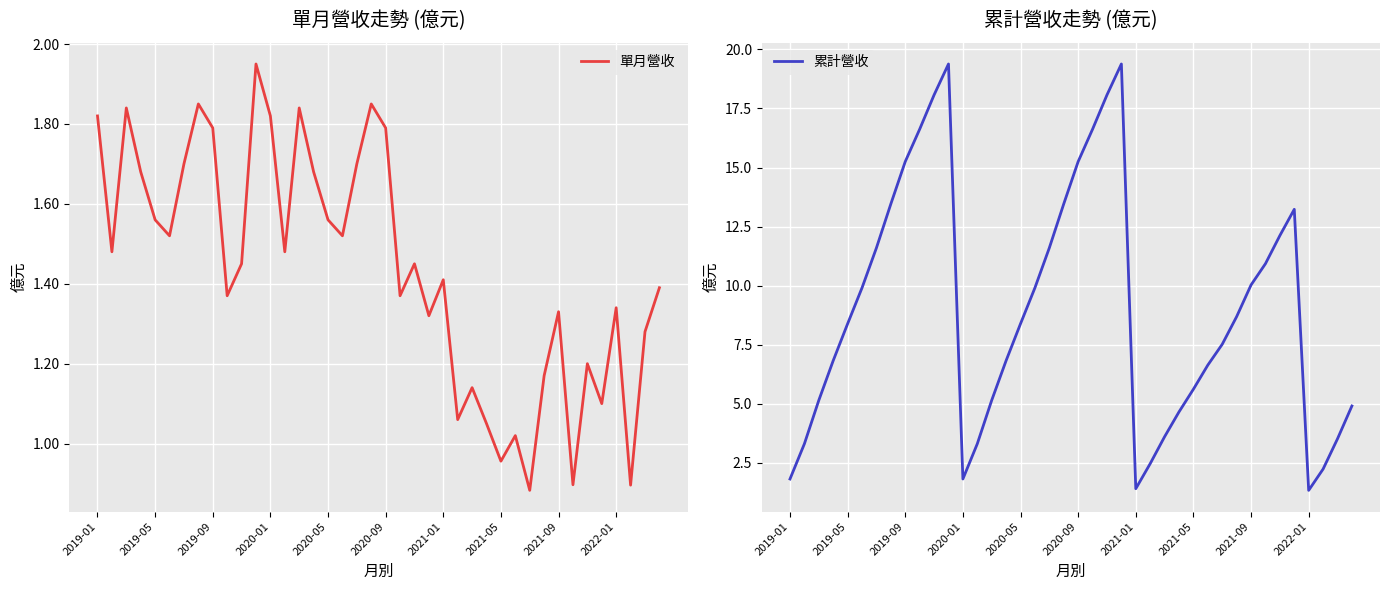

List the series in order of their overall mean, highest first.

累計營收, 單月營收